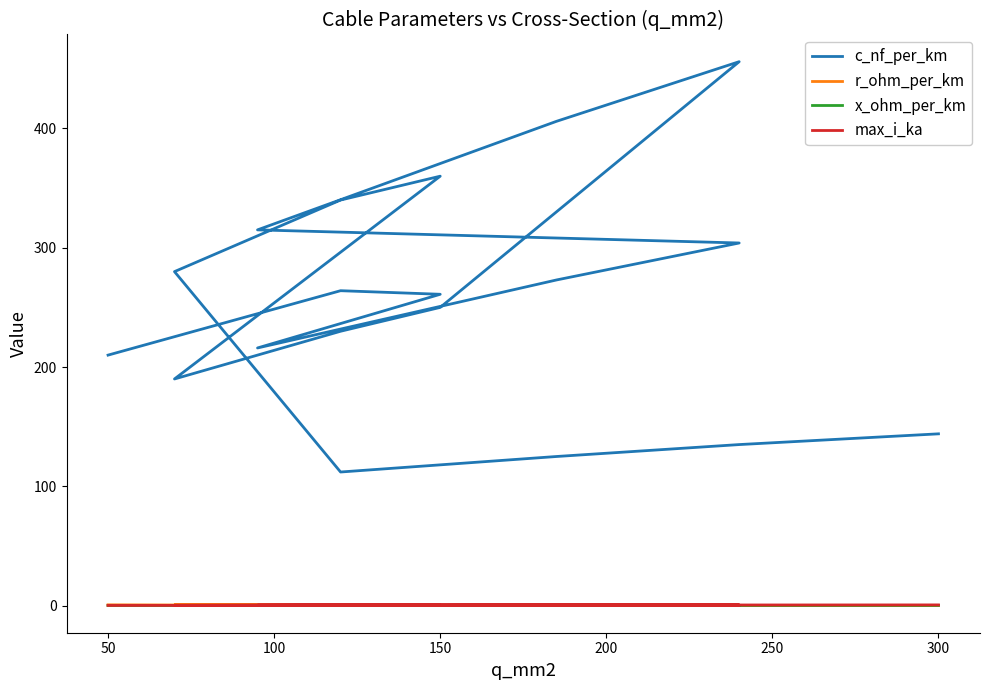

What position from the left is 12?

13